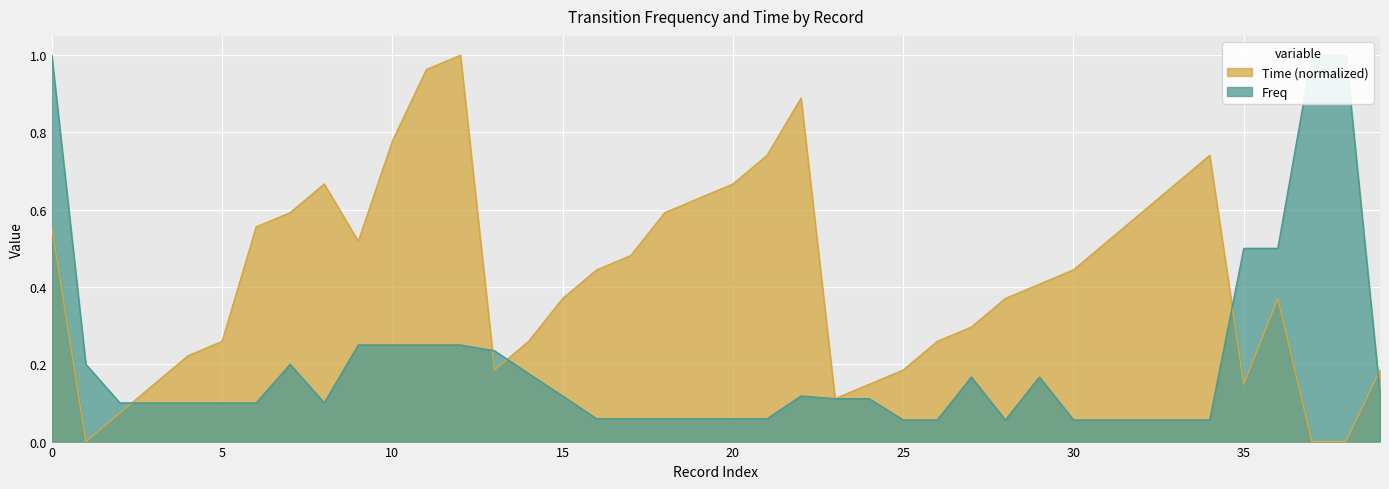

Which series changed the most between 19 and 23?

Time